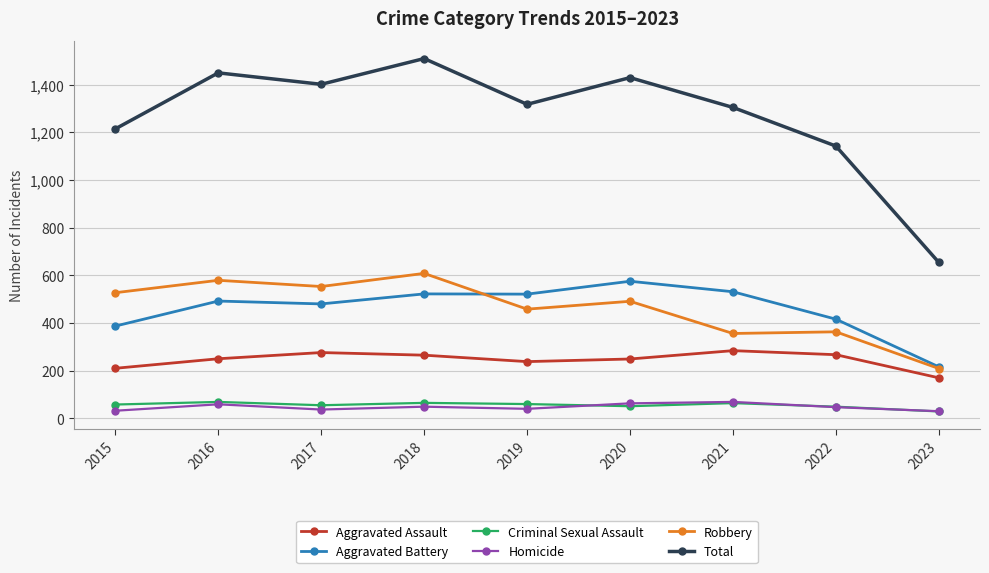

What is the value of the Aggravated Assault point at the 3rd from the left?

276